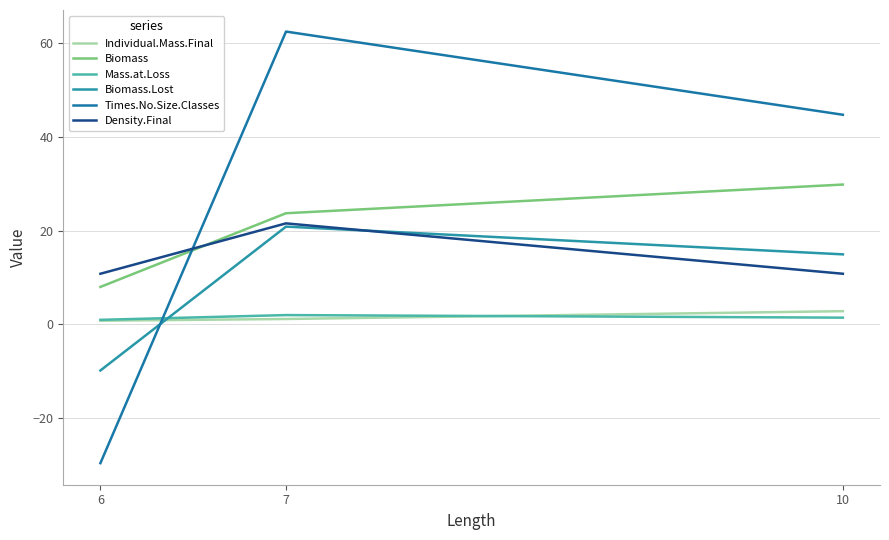

How many values in the Mass.at.Loss series exceed 1?

2